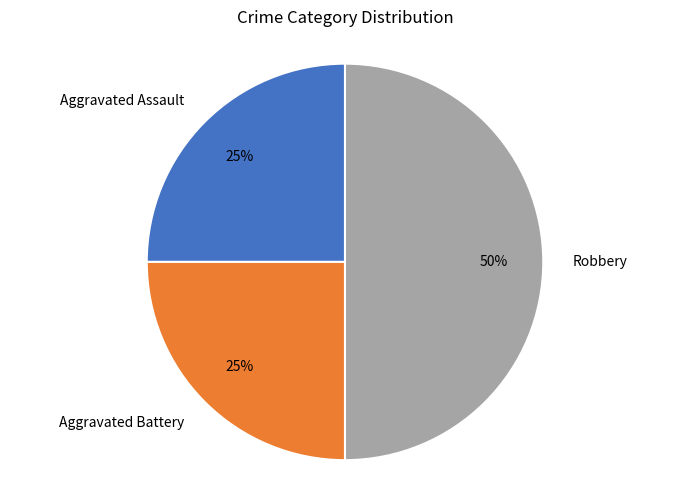

Combined, do Robbery and Aggravated Assault account for over 50%?

Yes